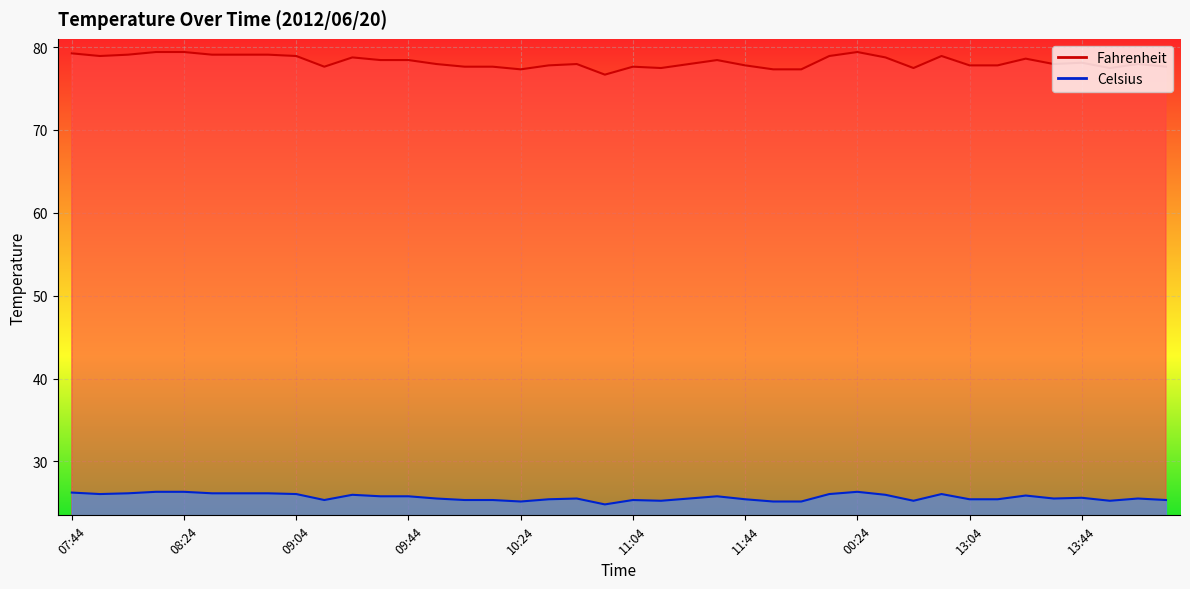

Between 08:44 and 00:34, which series saw the biggest shift?

Fahrenheit